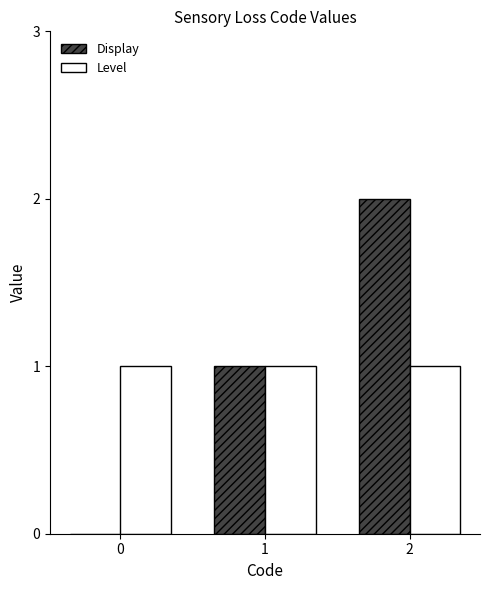

What is the sum of all Display values?

3